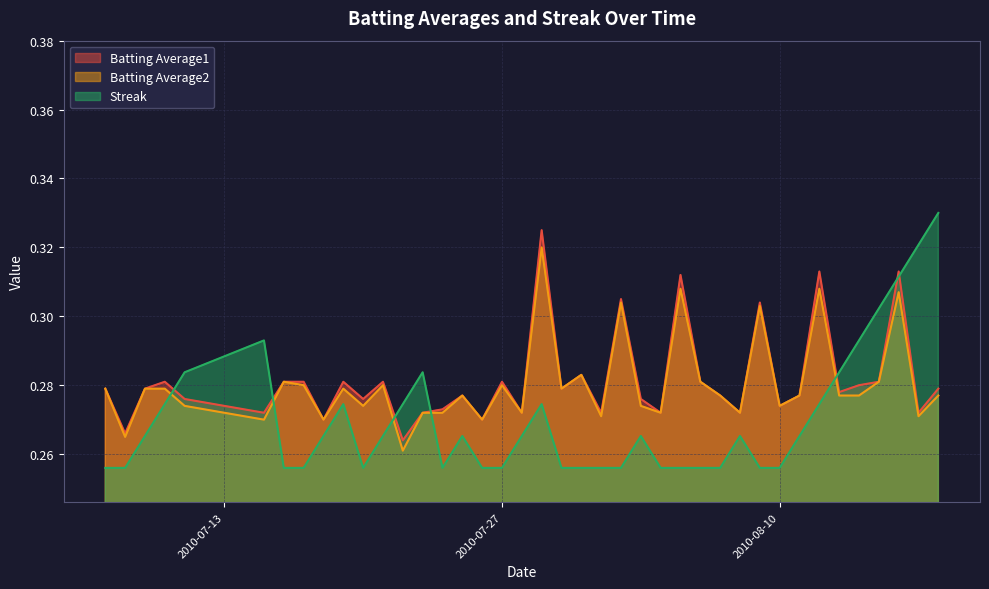

True or false: Batting Average2 and Batting Average1 cross at least once.

False